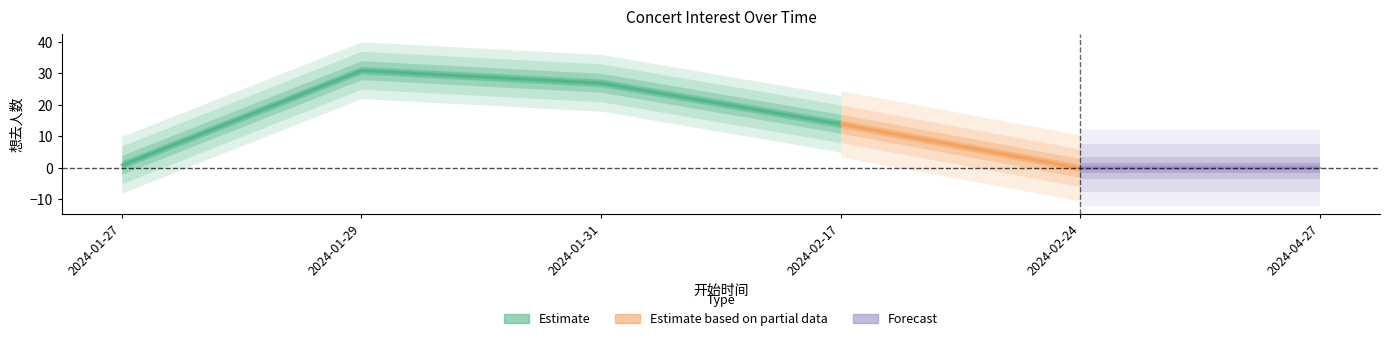

What is the difference between the maximum and minimum values?

31